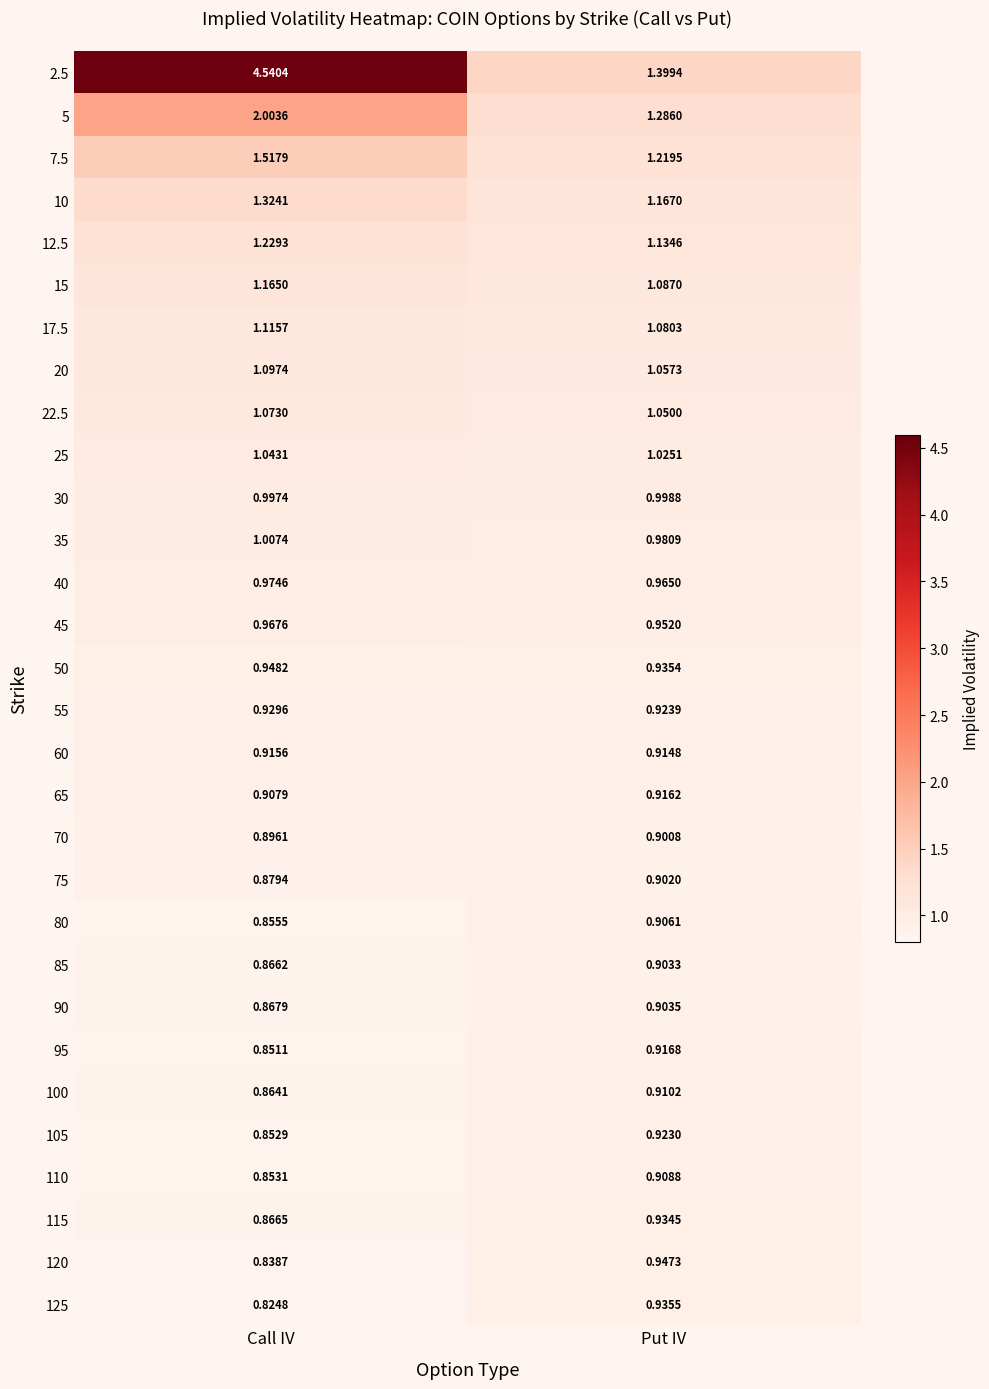

Rank the categories by 75 value from highest to lowest.

Put IV, Call IV